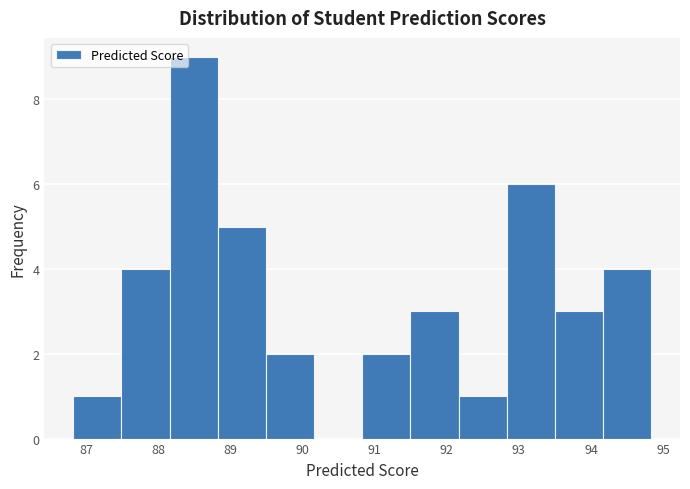

Reading left to right, transcribe this chart: for each bar, give the range it covers on the x-axis and its height. Neither the bar edges nor the heights are printed on the chart, so give them approximately, as read against the axes.

86.8 to 87.5: 1
87.5 to 88.2: 4
88.2 to 88.8: 9
88.8 to 89.5: 5
89.5 to 90.2: 2
90.2 to 90.8: 0
90.8 to 91.5: 2
91.5 to 92.2: 3
92.2 to 92.8: 1
92.8 to 93.5: 6
93.5 to 94.2: 3
94.2 to 94.8: 4